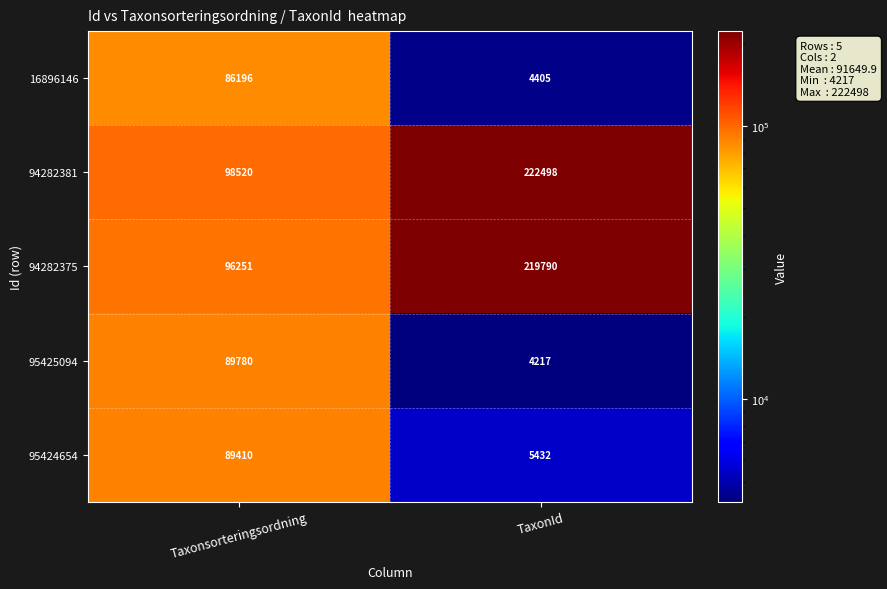

What is the maximum value for 94282375?

219790